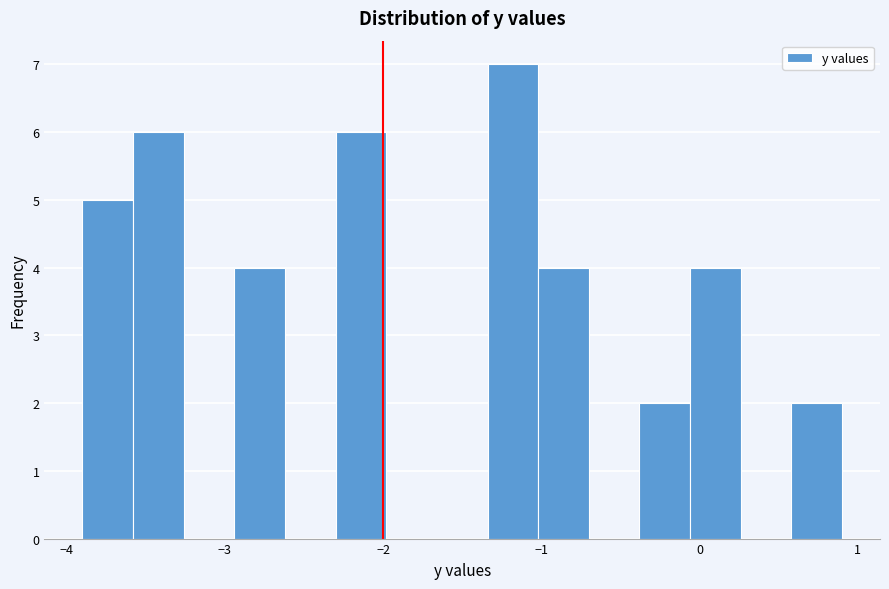

Read against the x-axis, roughly where is the centre of the tallest bar?

-1.2